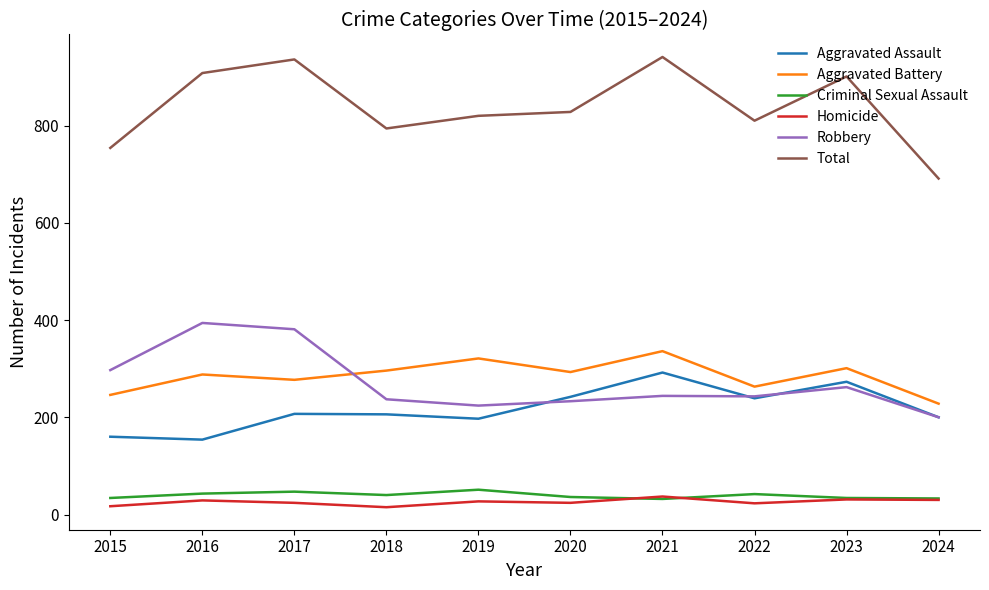

What are all the series names shown in the legend?

Aggravated Assault, Aggravated Battery, Criminal Sexual Assault, Homicide, Robbery, Total